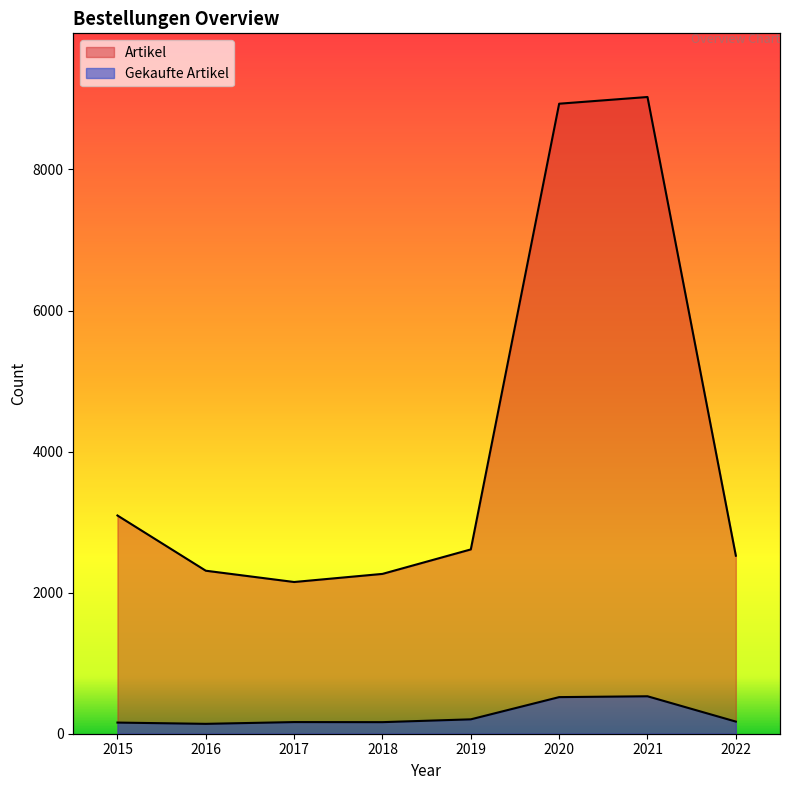

Rank the series by their average value, from highest to lowest.

Artikel, Gekaufte Artikel